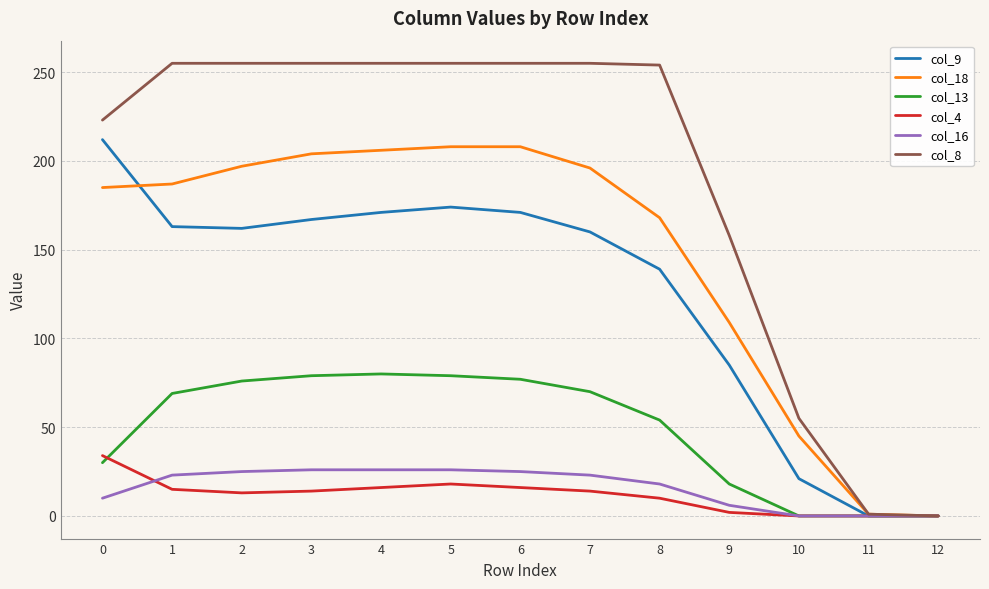

The col_18 series shows 289 at 8. True or false?

False